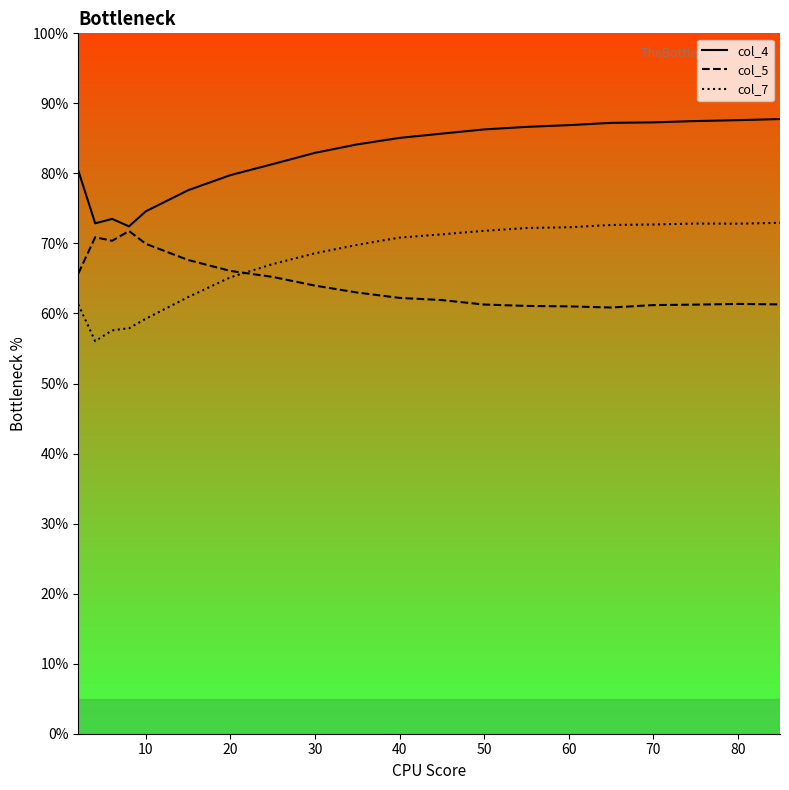

At how many categories does at least one series exceed 0?

20